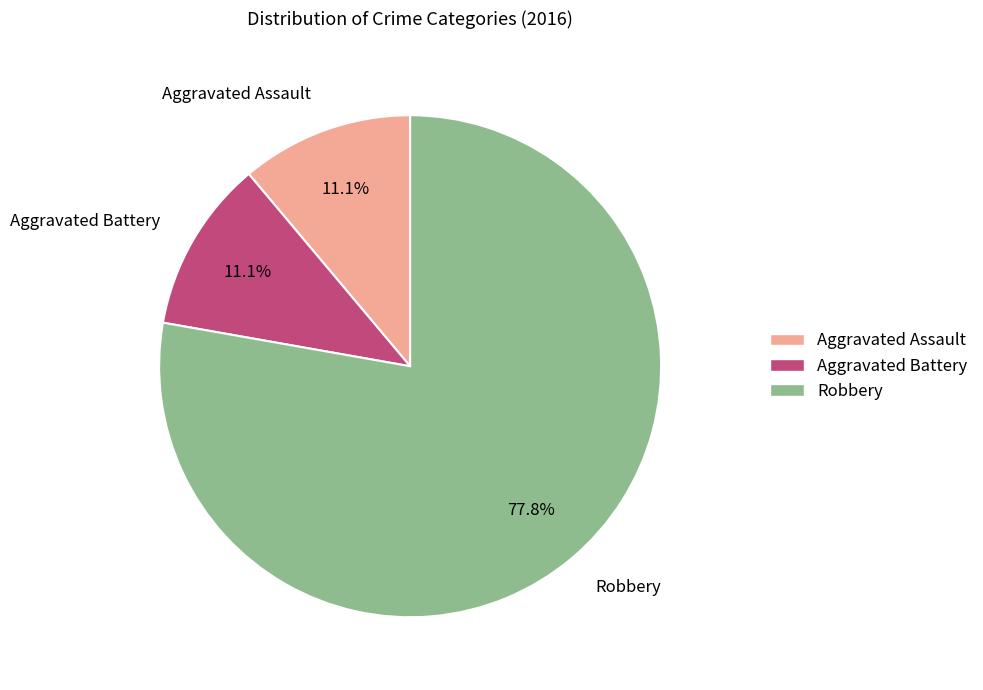

What is the ratio of the value at Robbery to the value at Aggravated Assault?

7.0